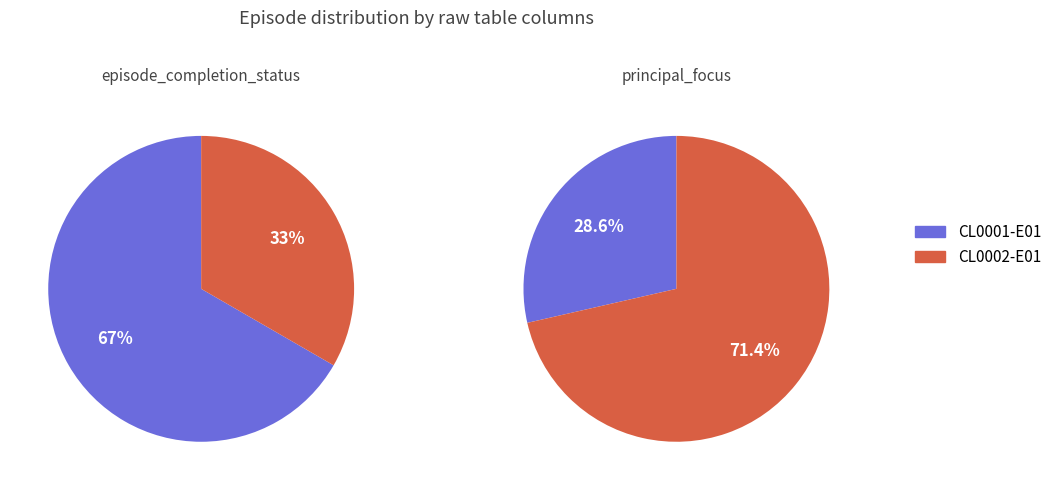

How many segments does this pie chart have?

2